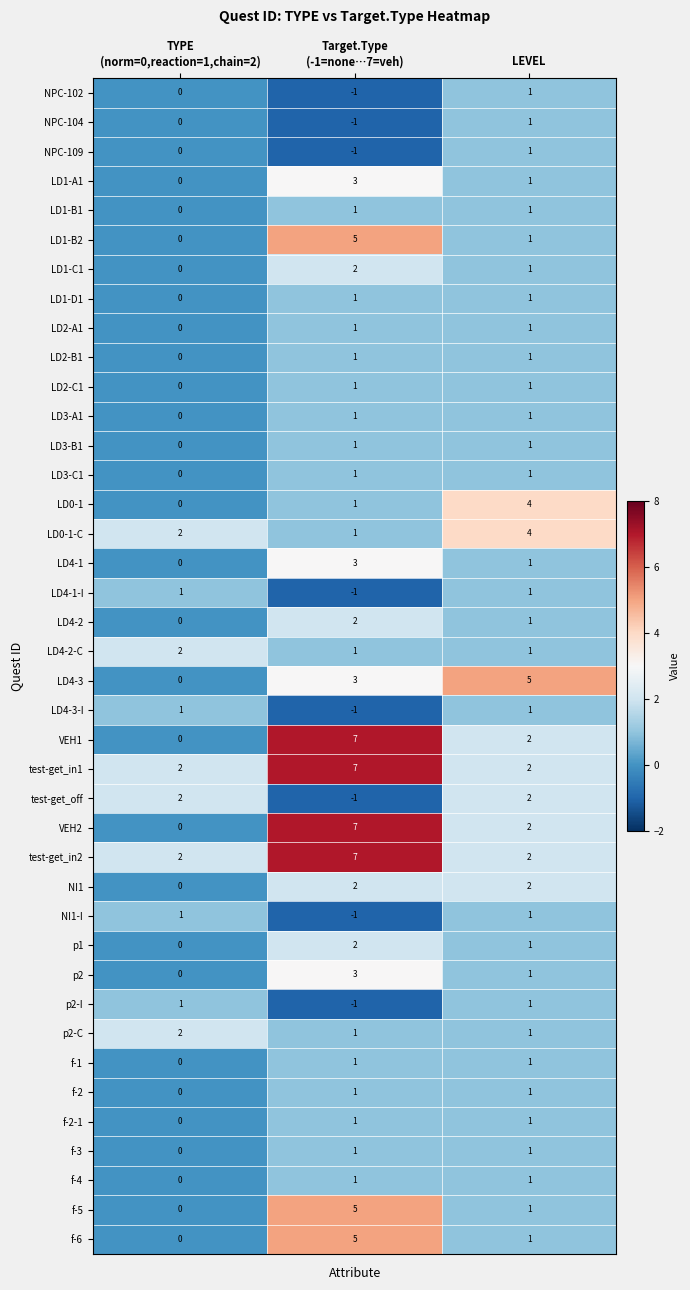

How many LD3-C1 values are between 0 and 1?

3